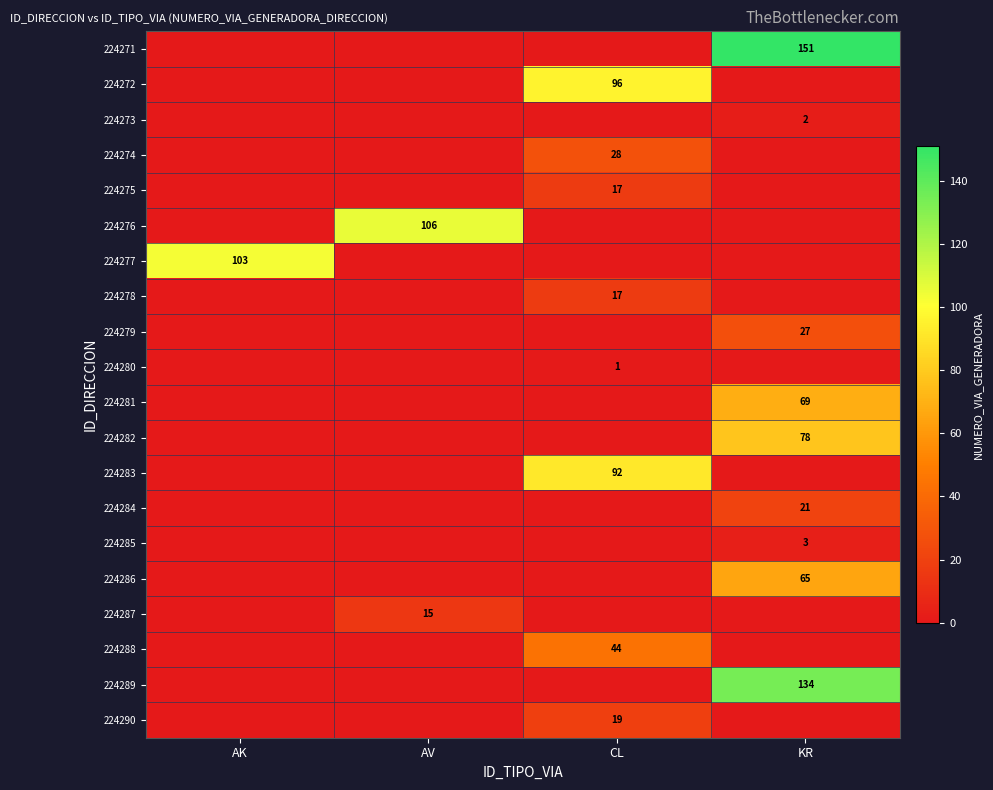

Which category has the highest value across all series?

KR